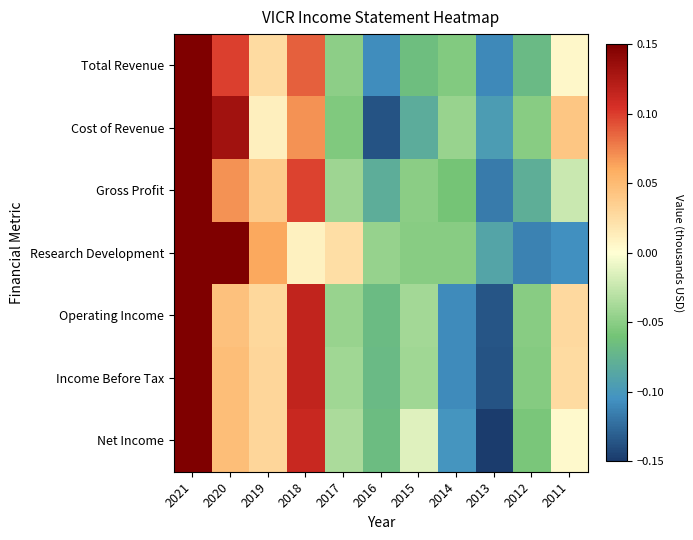

Which category has the highest value across all series?

2021